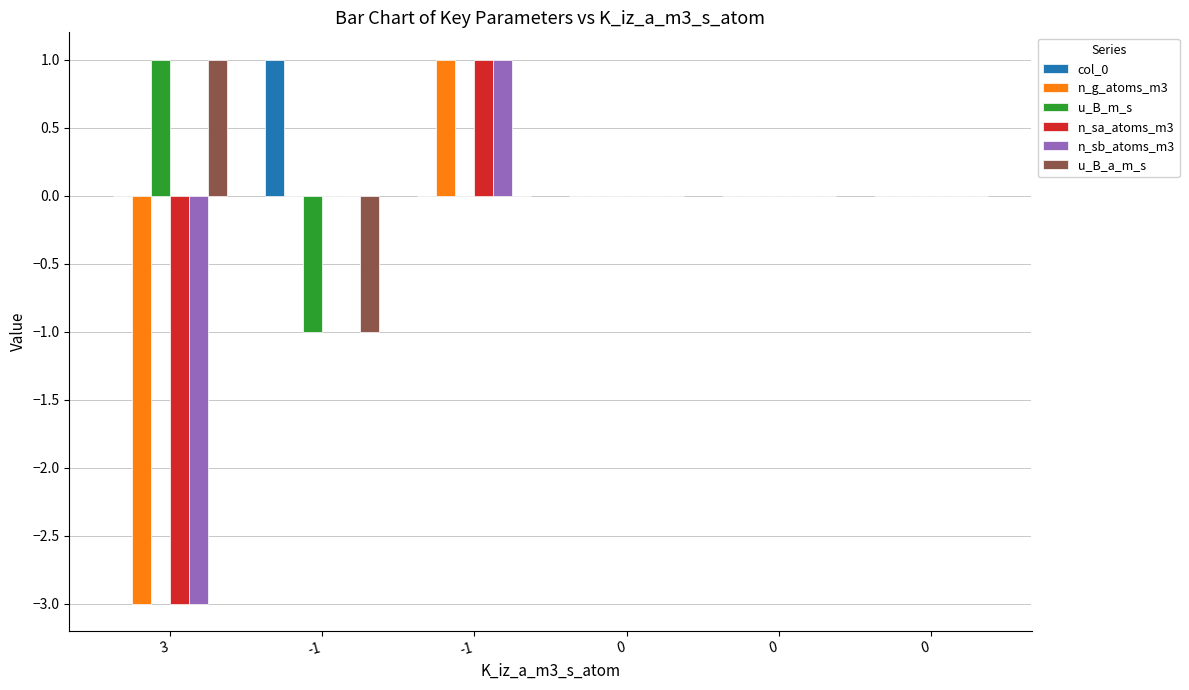

What is the total value across all series at 3?

-7